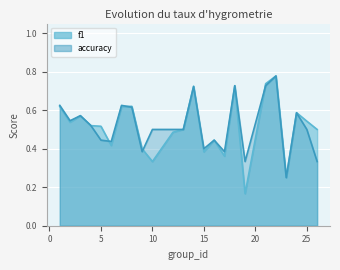

Where is accuracy nearest to the value 0?

23